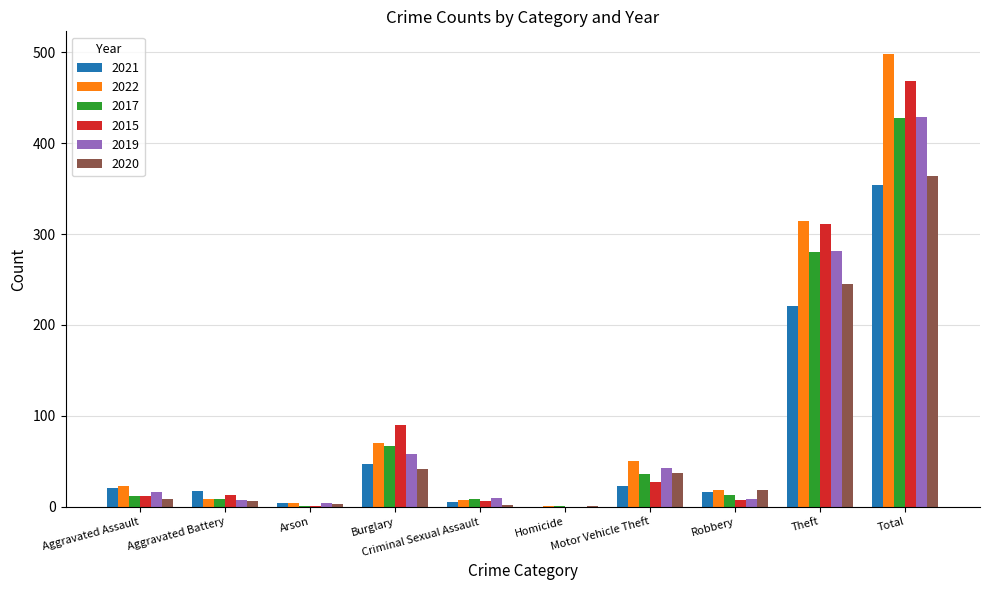

What is the greatest value displayed?

498